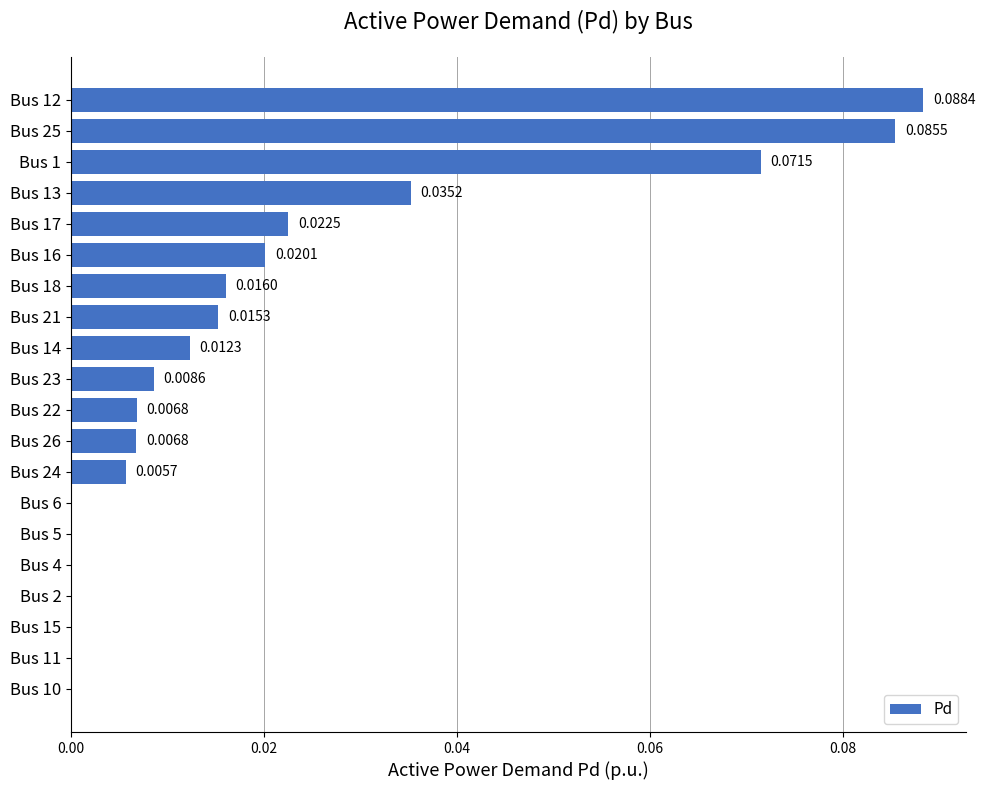

Which has a higher value, Bus 6 or Bus 21?

Bus 21